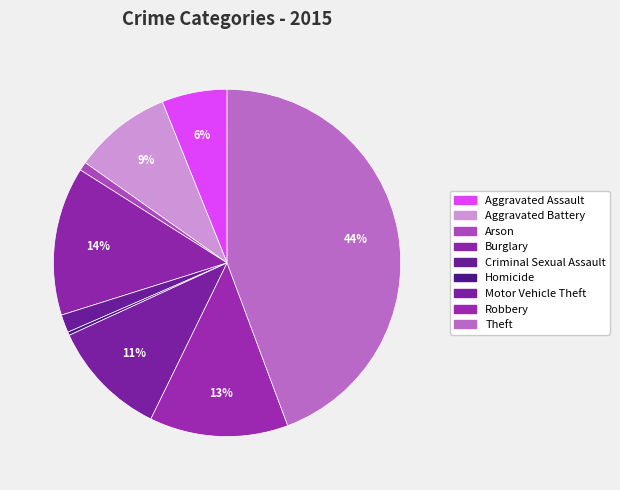

How many segments does this pie chart have?

9